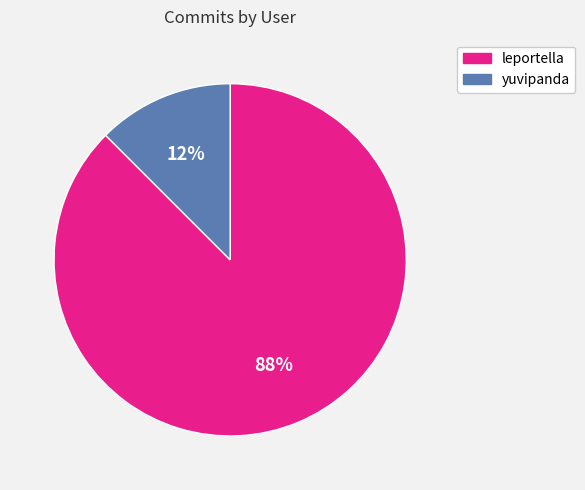

Do leportella and yuvipanda together represent more than half of the pie?

Yes